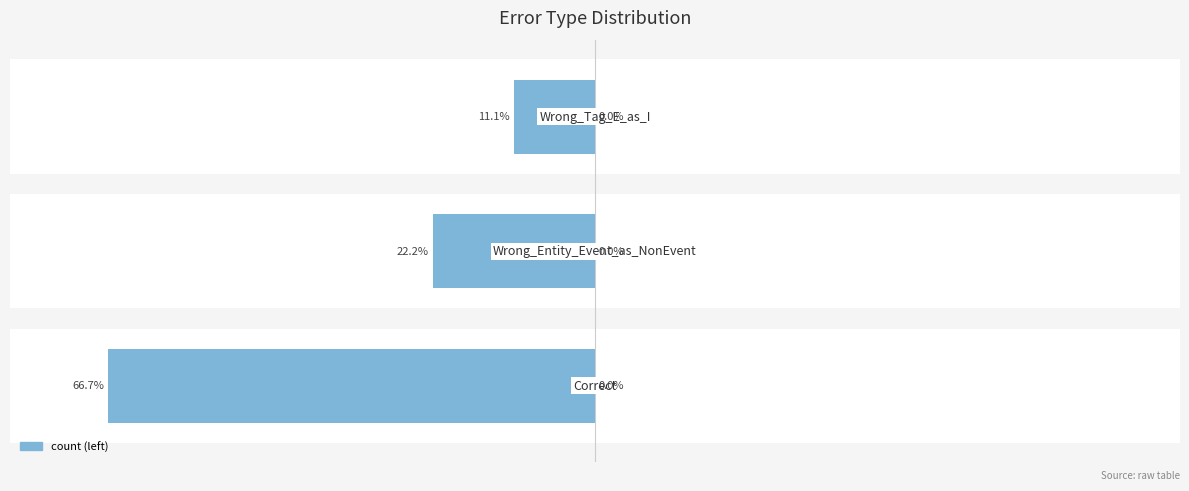

What is the average value?

-33.3